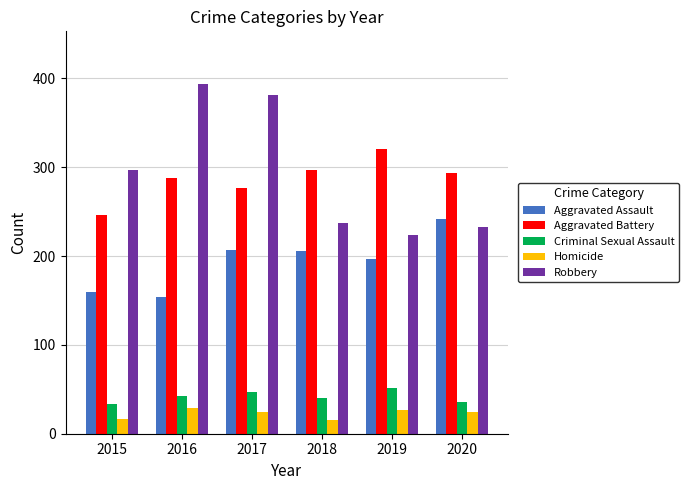

Is it true that Criminal Sexual Assault equals 77 at 2019?

False